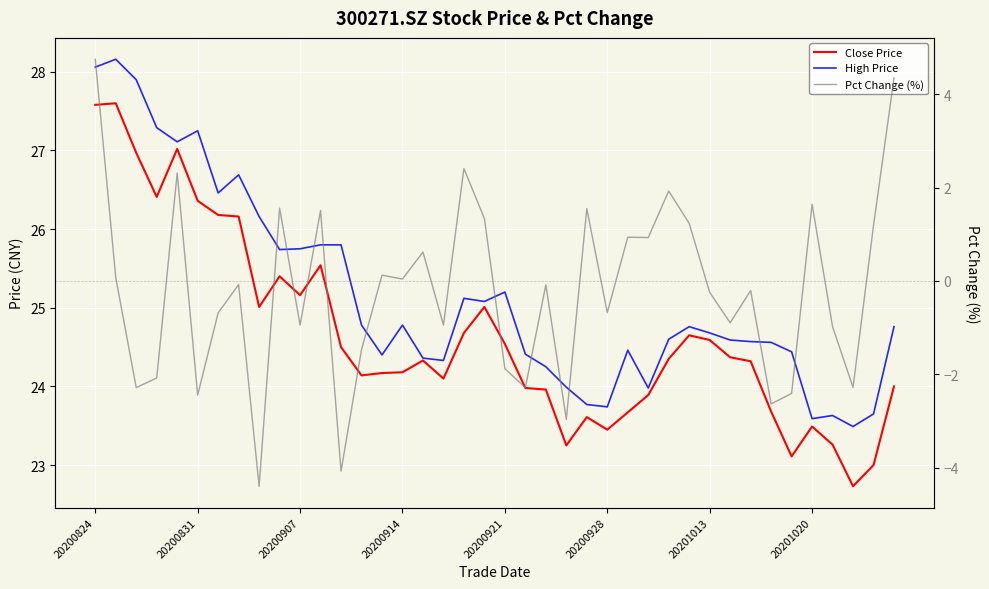

True or false: Pct Change (%) and Close Price cross at least once.

False